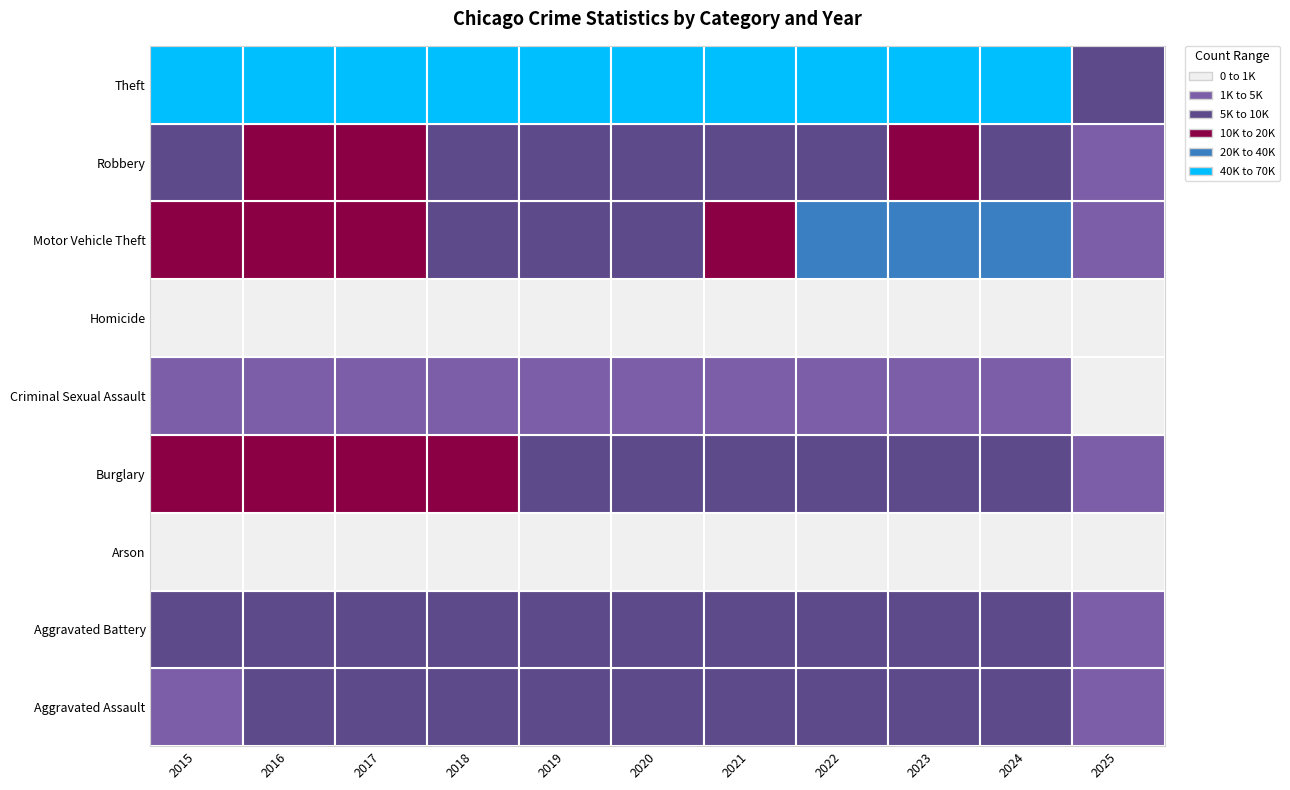

List the labels in order of Homicide value, smallest first.

2025, 2015, 2019, 2024, 2018, 2023, 2017, 2022, 2016, 2020, 2021